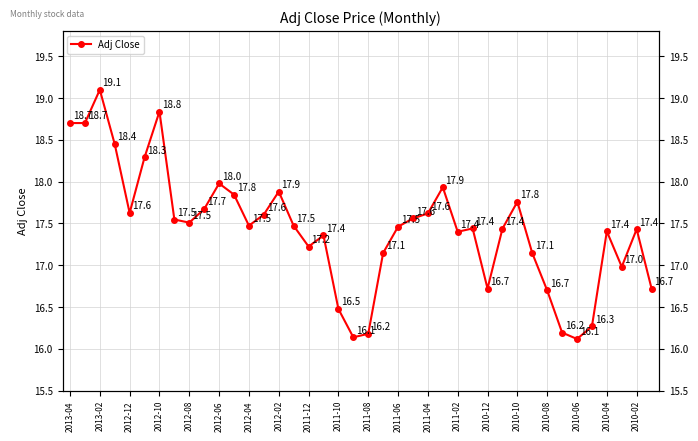

Does the chart have visible grid lines?

Yes